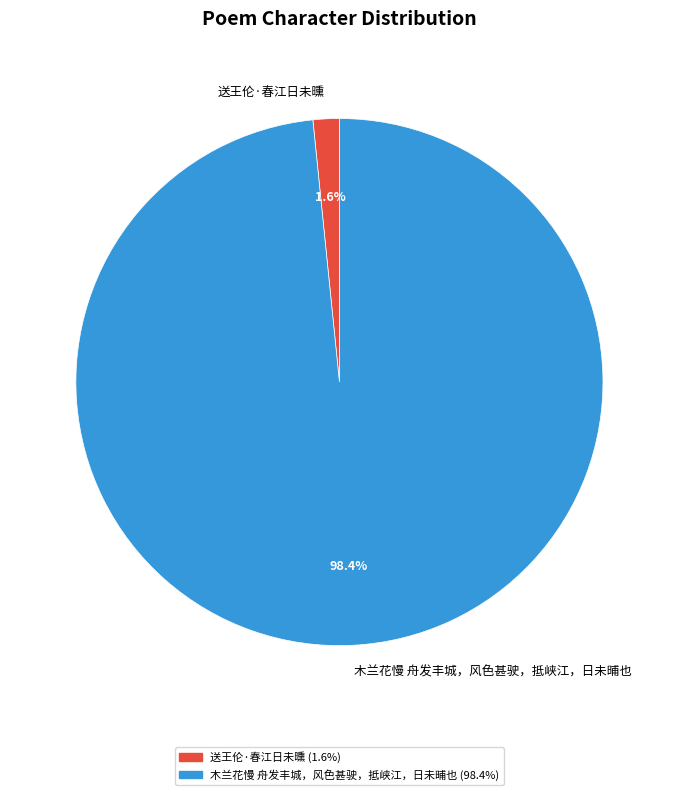

Rank the categories by value from lowest to highest.

送王伦·春江日未曛, 木兰花慢 舟发丰城，风色甚驶，抵峡江，日未晡也